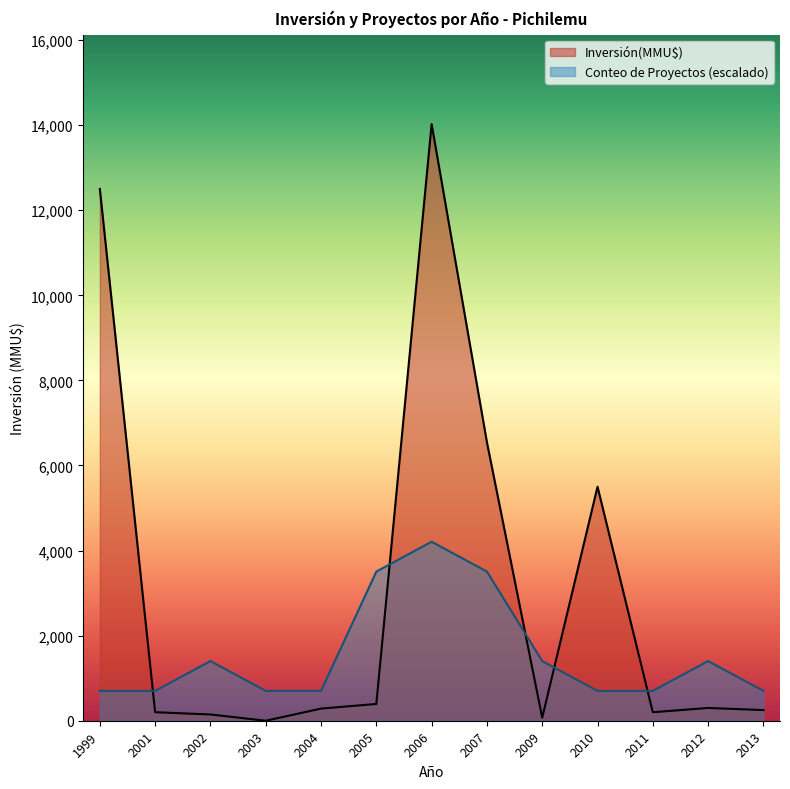

True or false: Inversión(MMU$) and Conteo cross at least once.

True